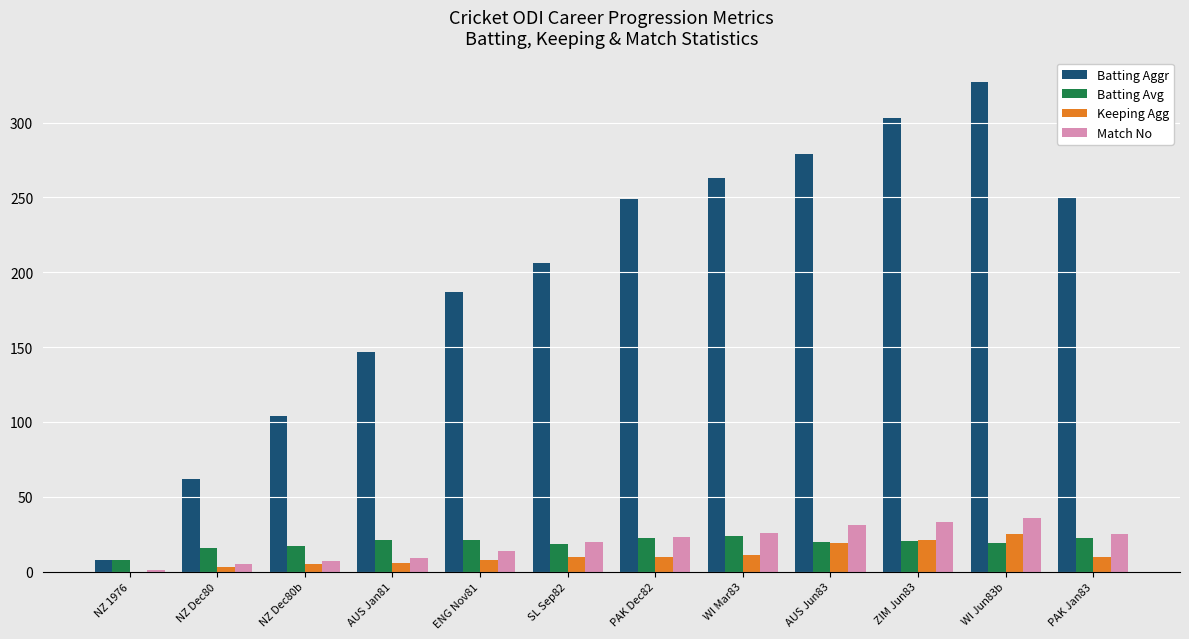

The value of Batting Aggr at AUS Jan81 is 201.4. True or false?

False